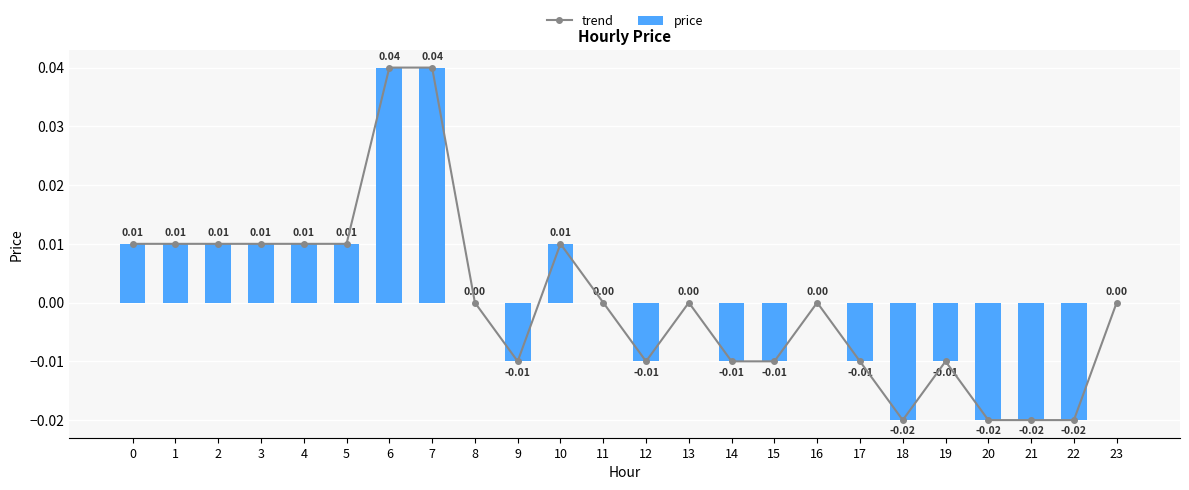

Count the trend values in the range 0 to 1.

14